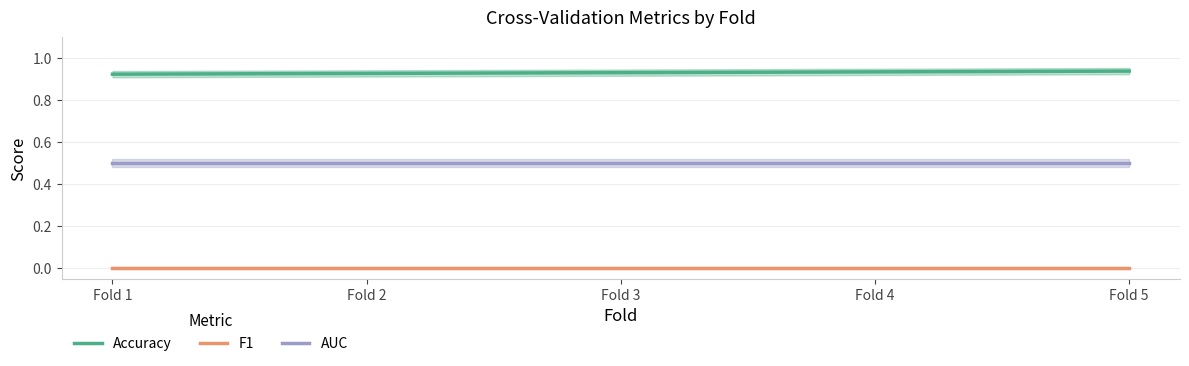

The AUC series shows 0.9 at Fold 5. True or false?

False